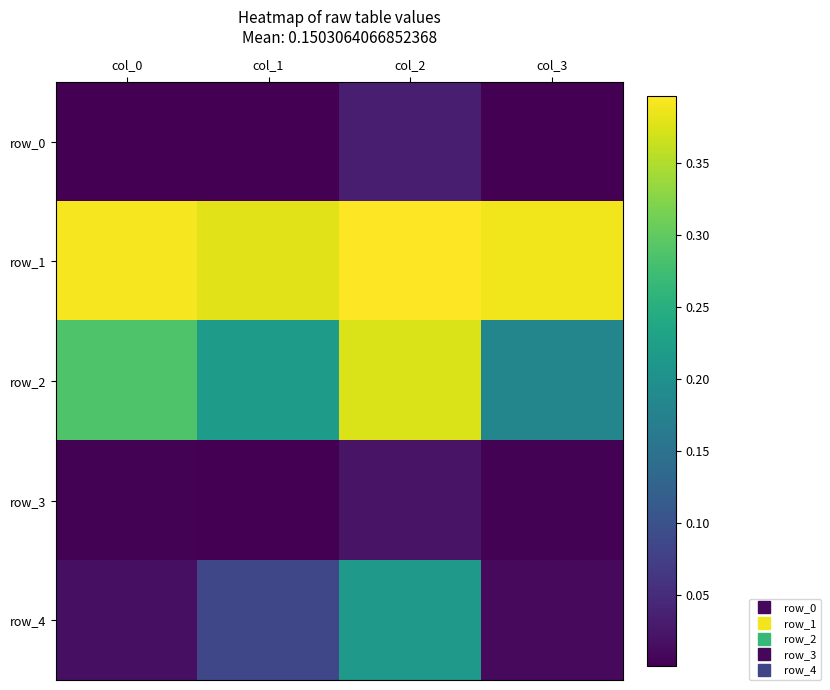

Reading left to right, transcribe all the data shown in this chart.

row_0: col_0=0.0	col_1=0.0	col_2=0.0	col_3=0.0
row_1: col_0=0.4	col_1=0.4	col_2=0.4	col_3=0.4
row_2: col_0=0.3	col_1=0.2	col_2=0.4	col_3=0.2
row_3: col_0=0.0	col_1=0.0	col_2=0.0	col_3=0.0
row_4: col_0=0.0	col_1=0.1	col_2=0.2	col_3=0.0